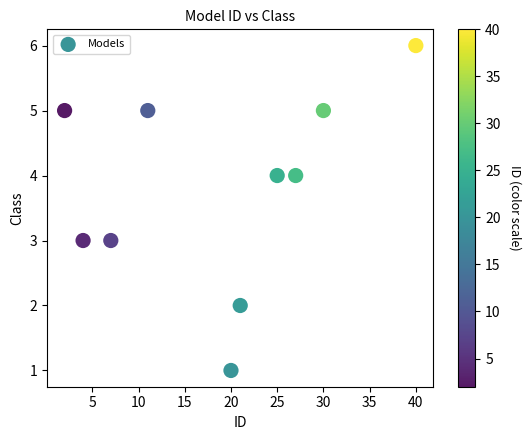

What is the average X value?

19